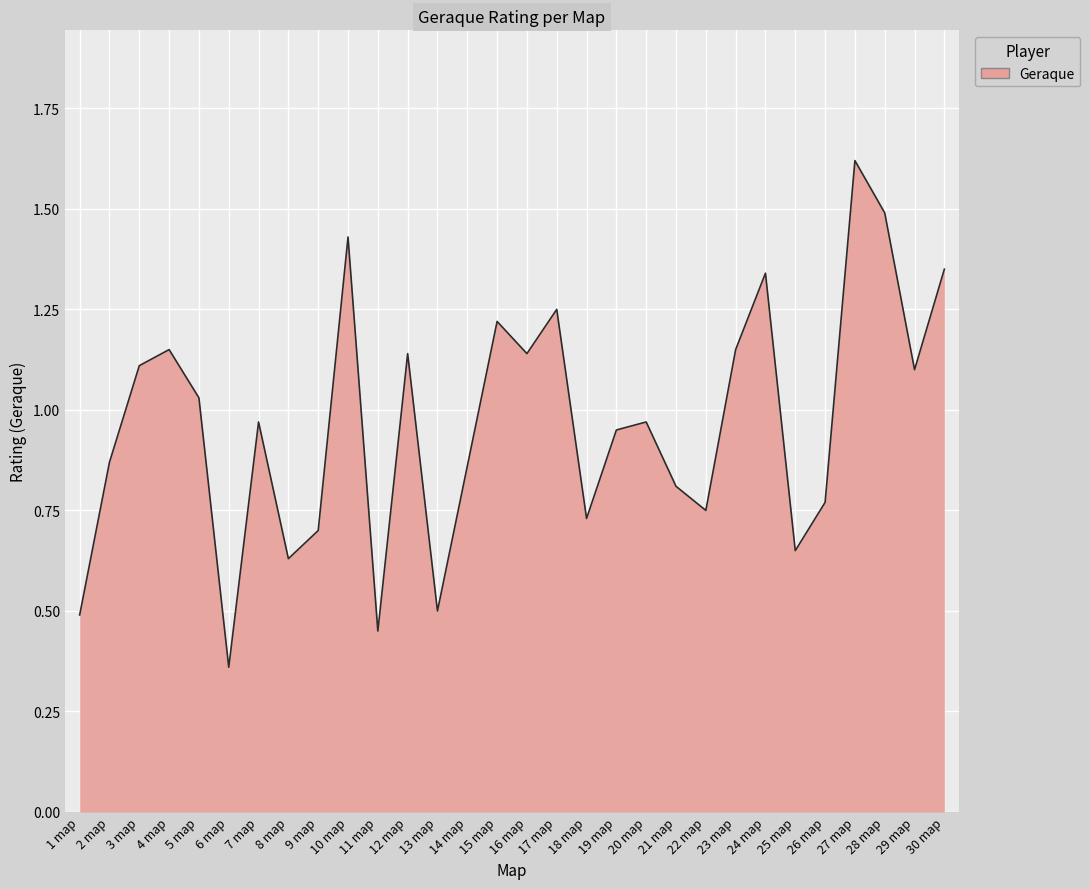

What is the sum of all values?

29.0